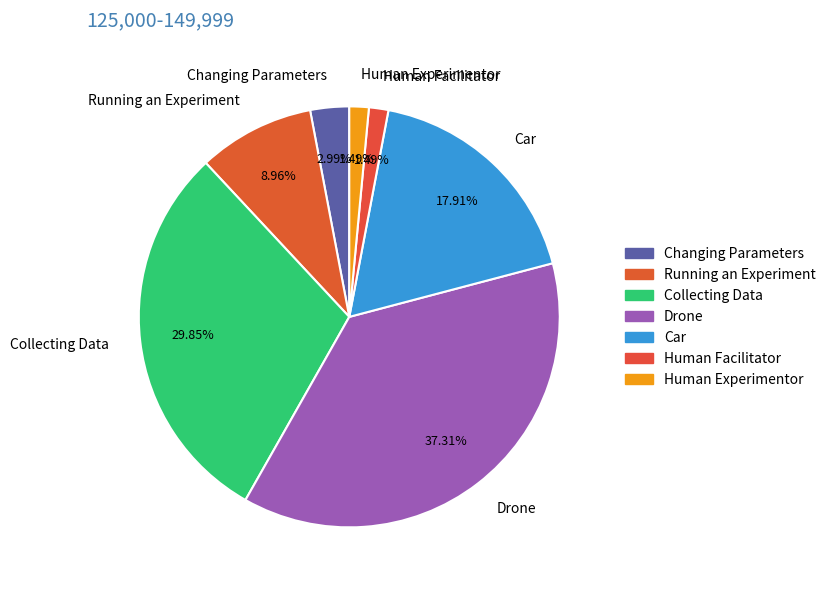

How many slices are in this pie chart?

7